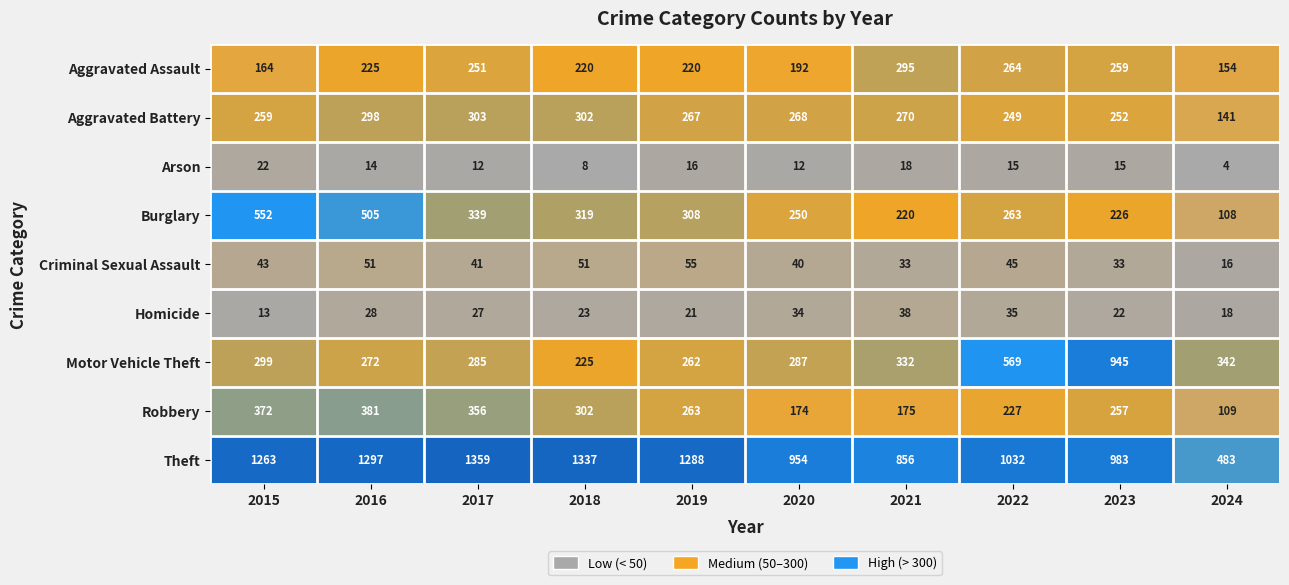

Between 2022 and 2023, which series saw the biggest shift?

Motor Vehicle Theft